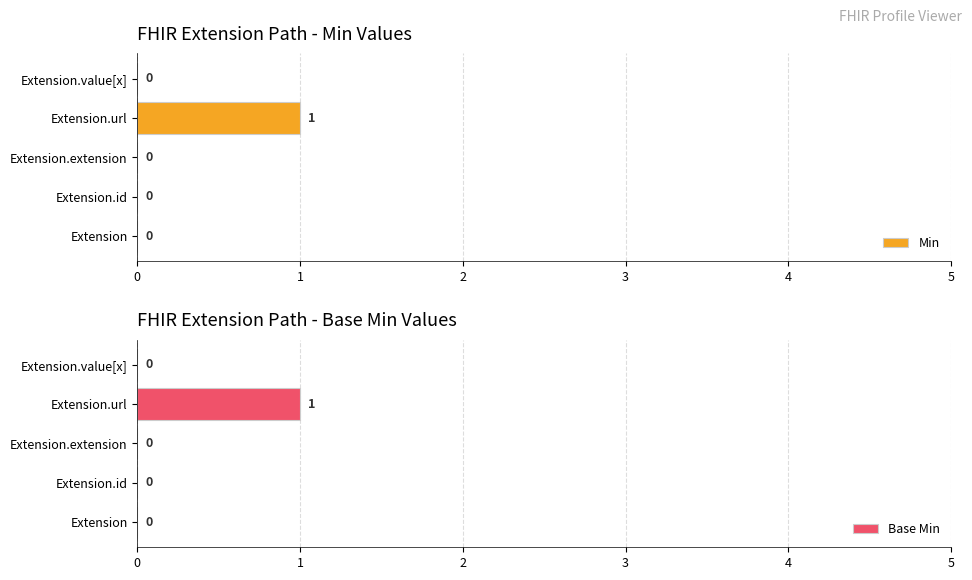

Which category has the highest value in the Min series?

Extension.url